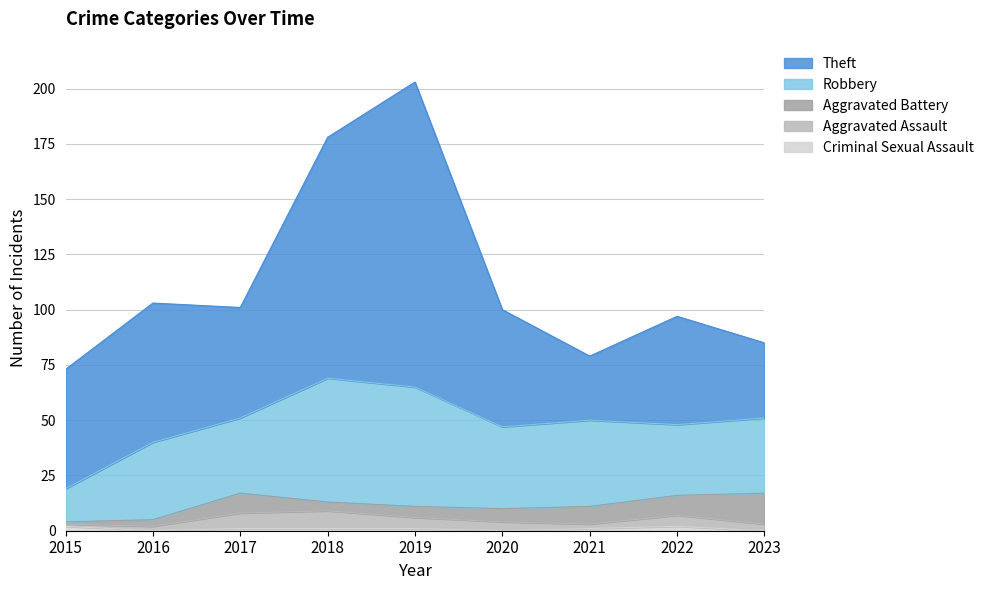

Rank the series at 2022 from lowest to highest value.

Criminal Sexual Assault, Aggravated Assault, Aggravated Battery, Robbery, Theft